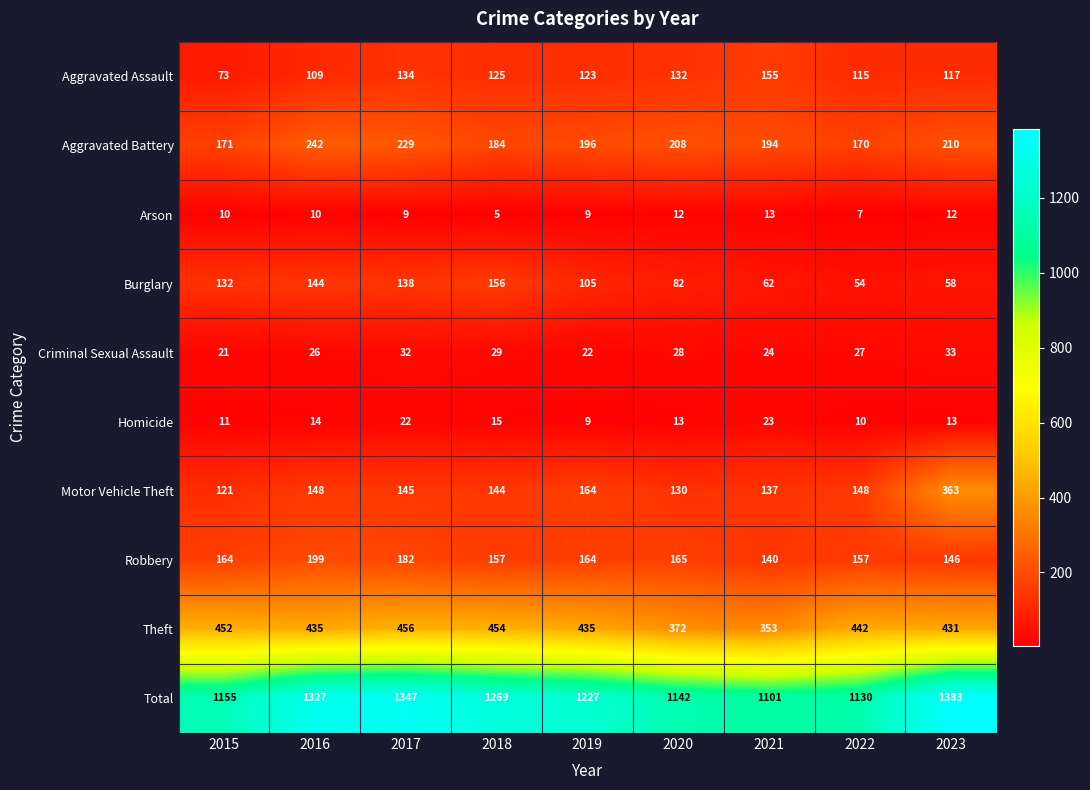

What is the total value across all series at 2016?

2654